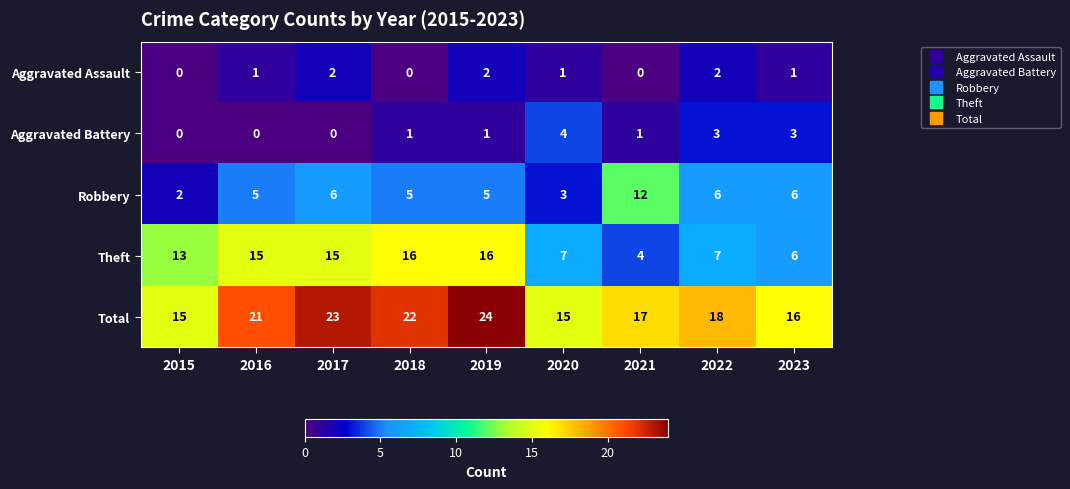

At how many categories does at least one series exceed 4?

9